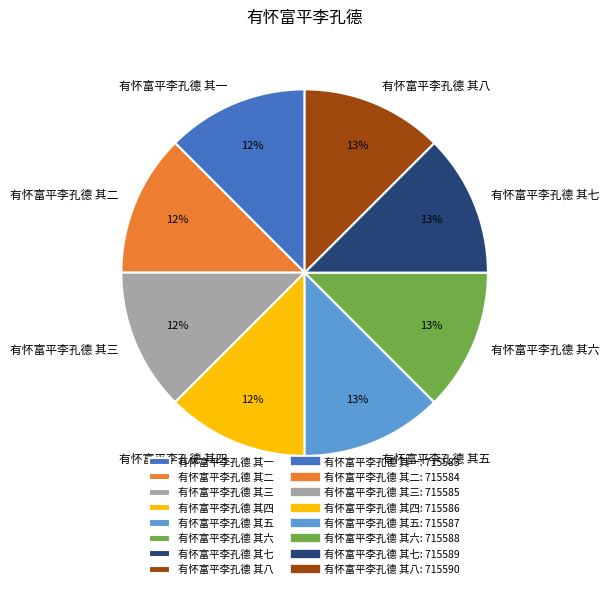

How many segments does this pie chart have?

8